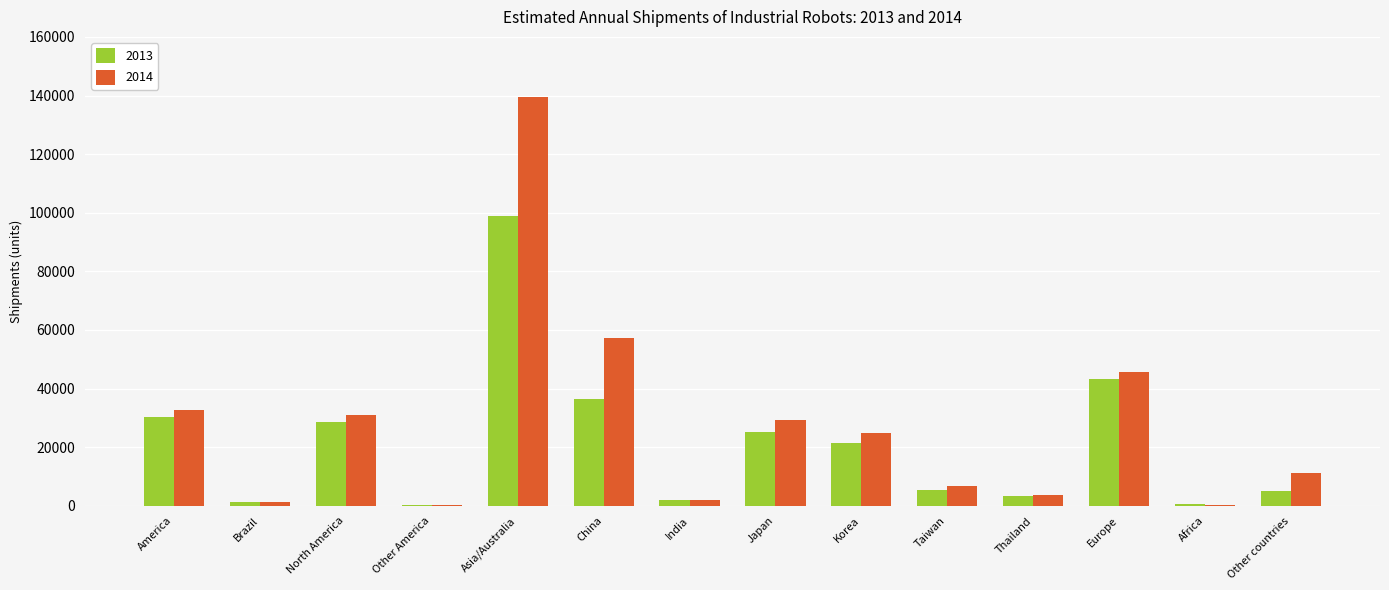

Which category has the highest value across all series?

Asia/Australia